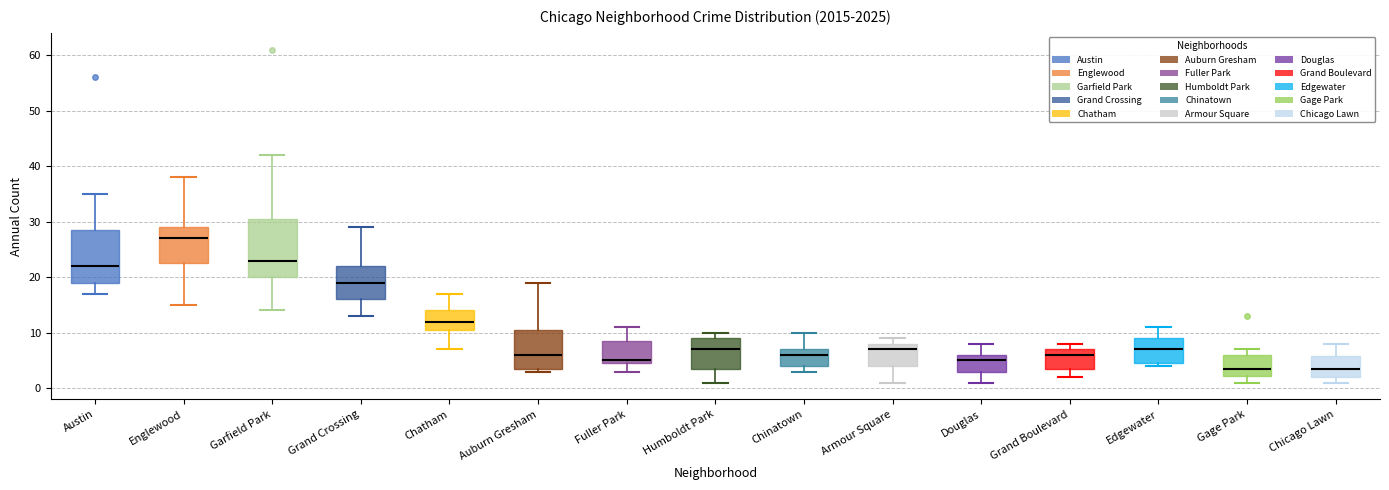

Where does the median line of the box for Austin sit on the y-axis? The values are not printed on the chart, so give them approximately, as read against the axis.

22